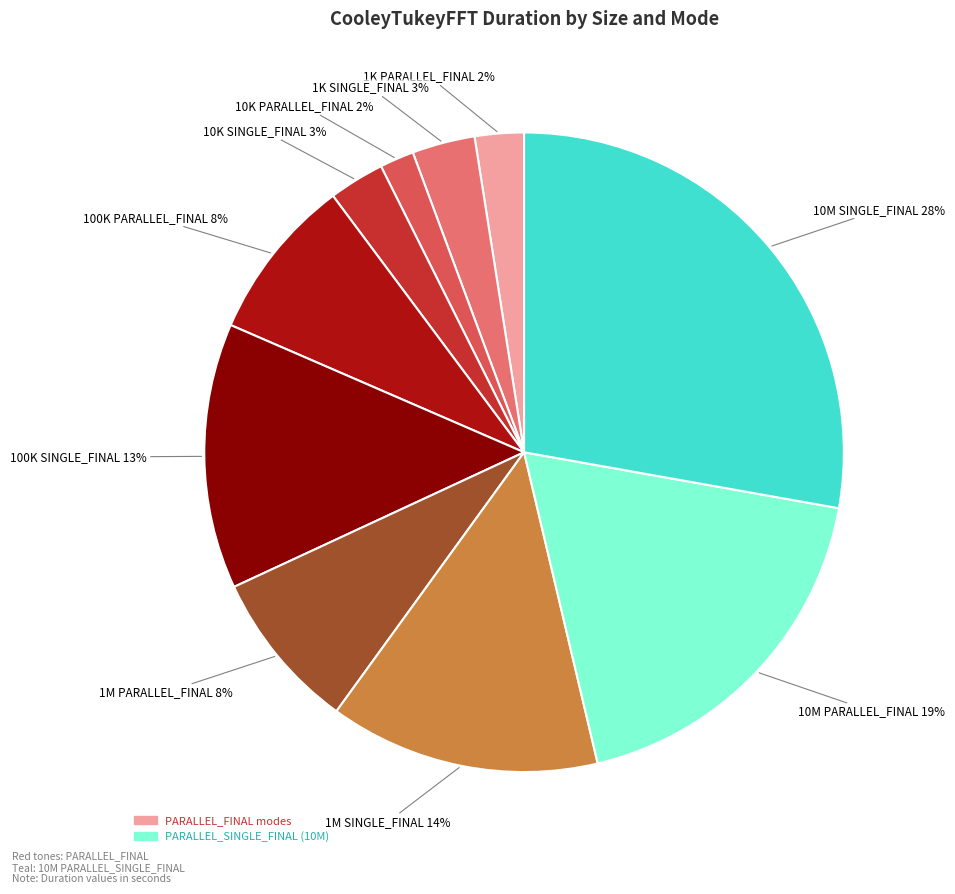

How many slices are in this pie chart?

10